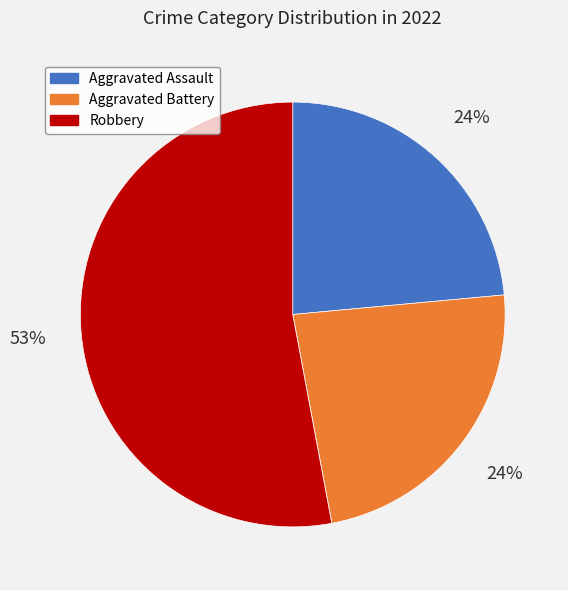

Is there a majority slice in this chart?

Yes